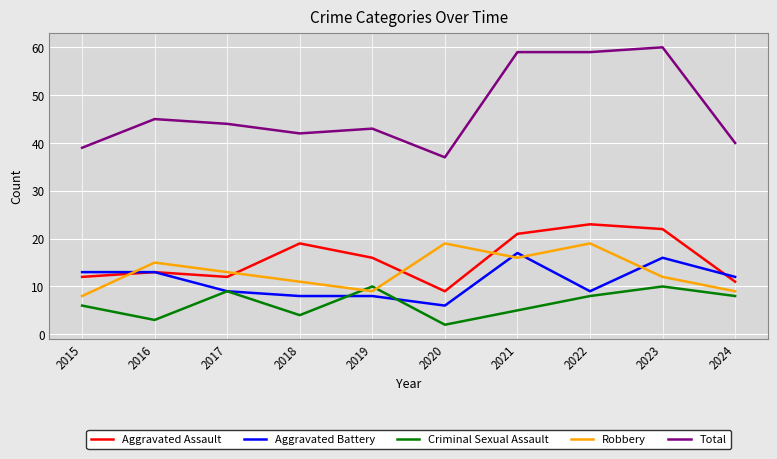

True or false: Total and Criminal Sexual Assault intersect in this chart.

False